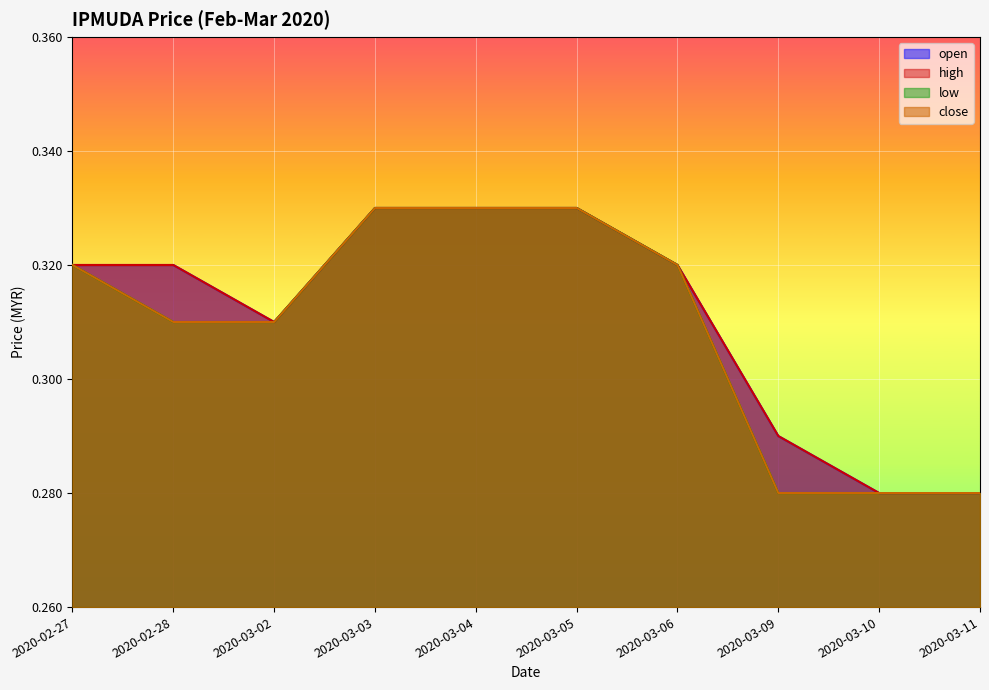

Does the chart display data point markers on the line(s)?

No